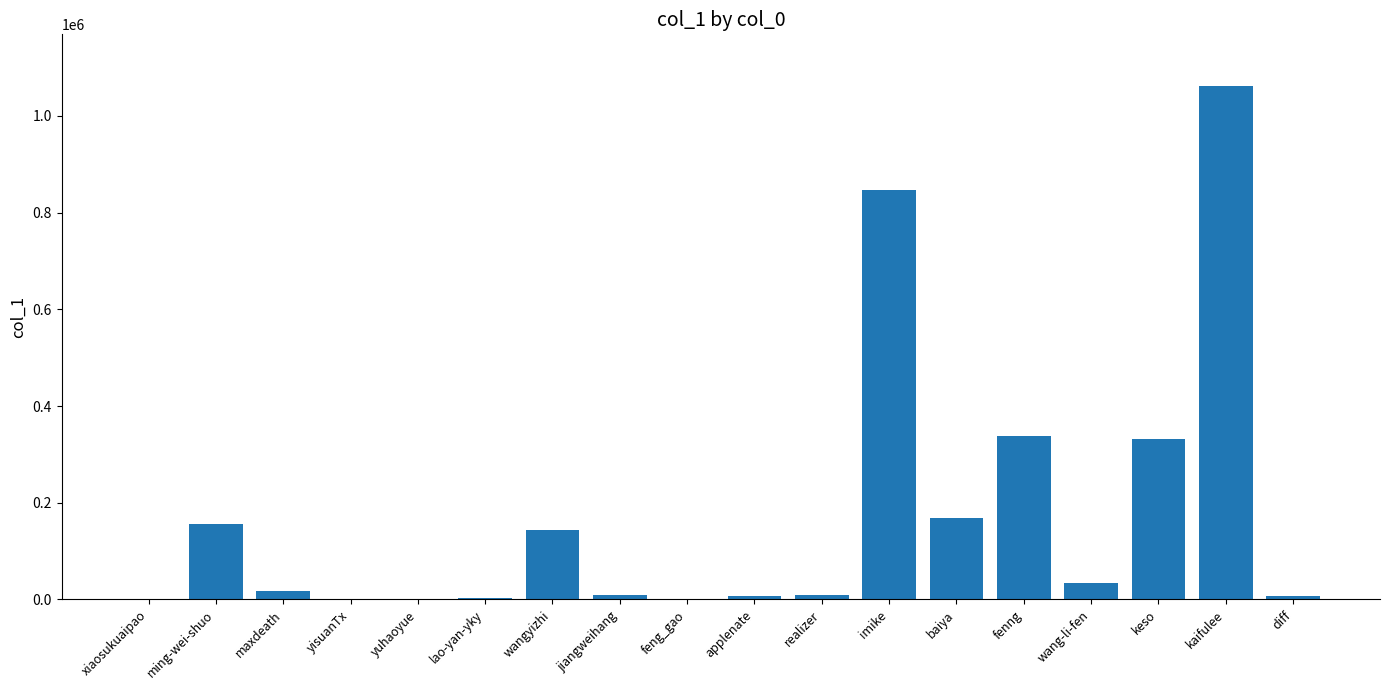

The chart shows a value of 33867 at wang-li-fen. True or false?

True